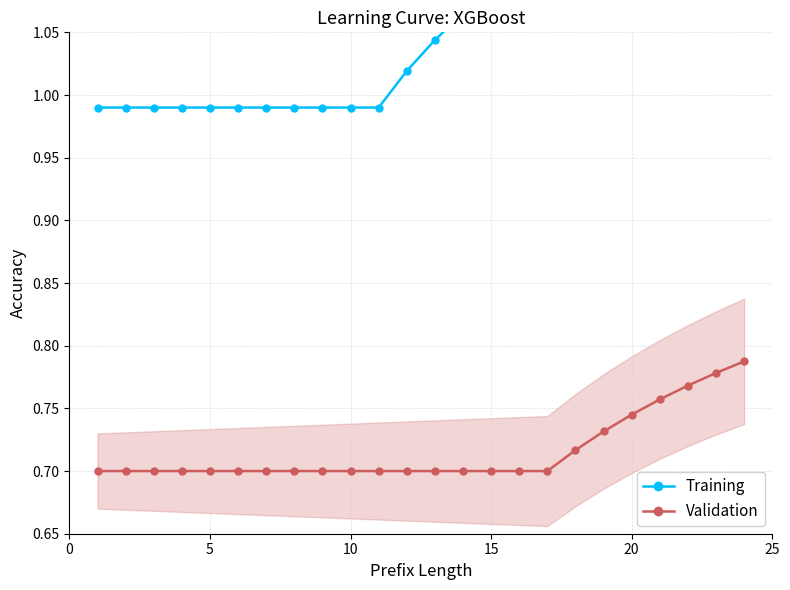

Reading left to right, list all the values displayed in this chart.

Training: 1.0	1.0	1.0	1.0	1.0	1.0	1.0	1.0	1.0	1.0	1.0	1.0	1.0	1.1	1.1	1.1	1.1	1.1	1.1	1.1	1.2	1.2	1.2	1.2
Validation: 0.7	0.7	0.7	0.7	0.7	0.7	0.7	0.7	0.7	0.7	0.7	0.7	0.7	0.7	0.7	0.7	0.7	0.7	0.7	0.7	0.8	0.8	0.8	0.8